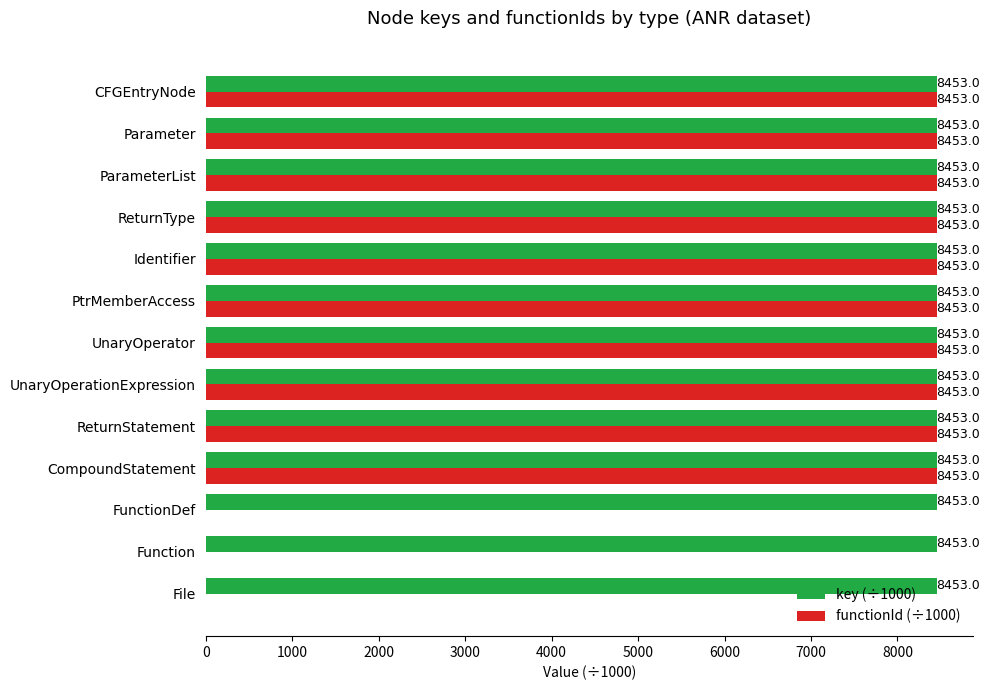

The key (÷1000) series shows 8453.0 at CompoundStatement. True or false?

True